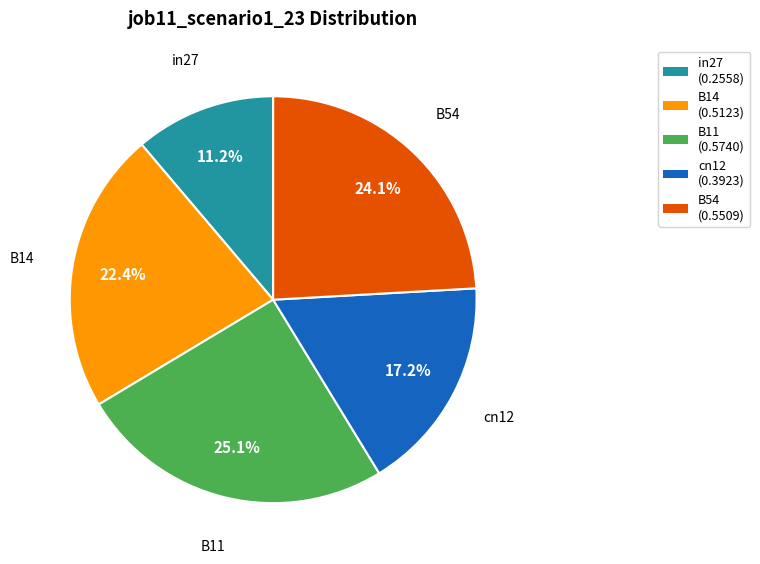

Is it true that B14 is 22% of the pie?

True